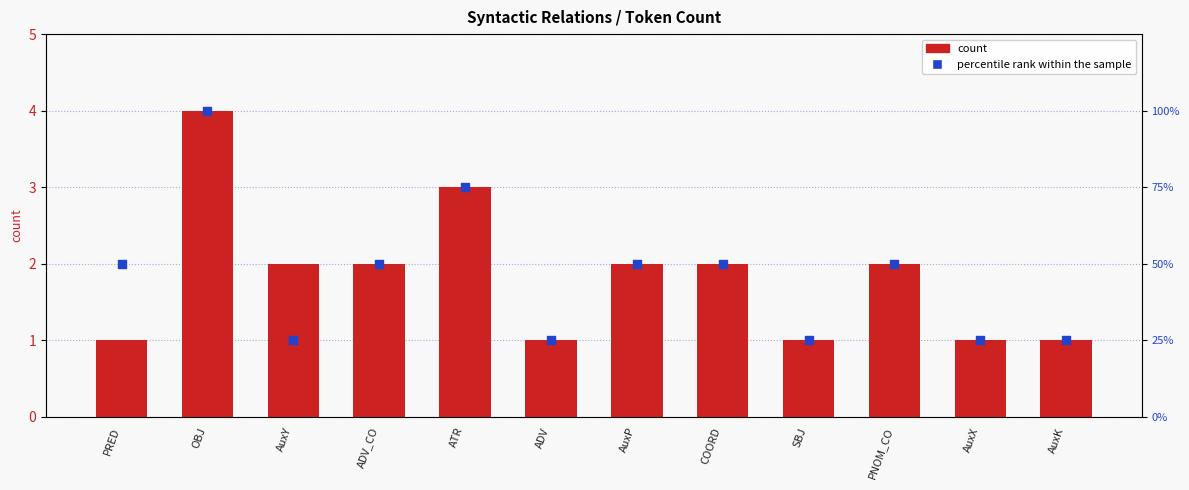

At which category is the sum across all series the highest?

OBJ